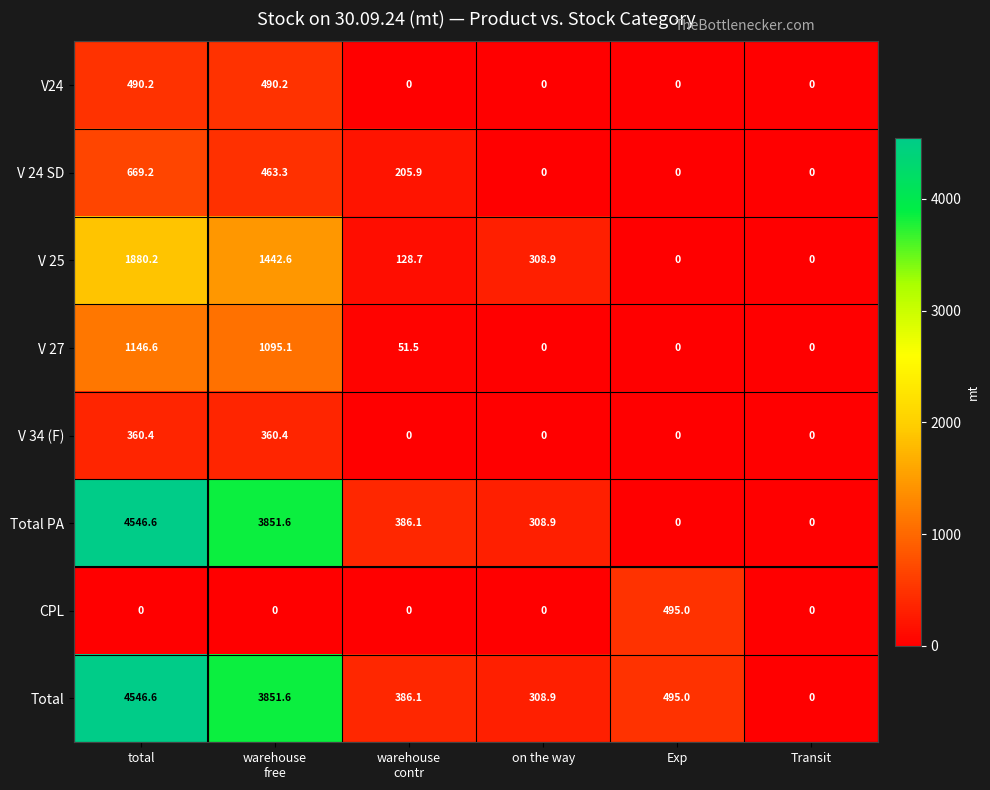

What is the total value across all series at warehouse
free?

11554.8